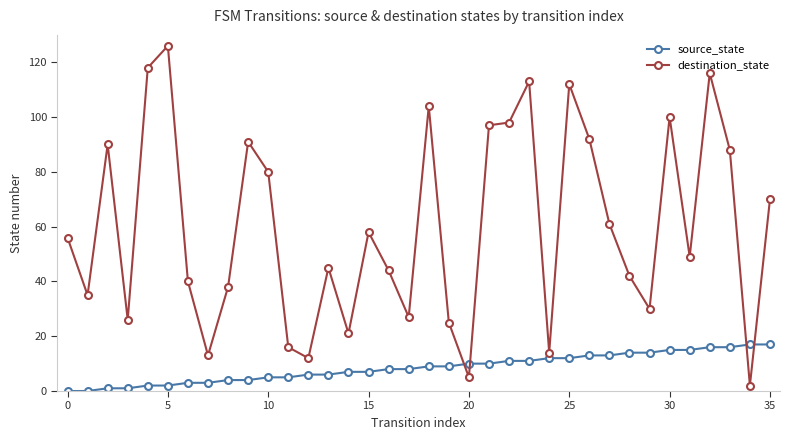

What are all the series names shown in the legend?

source_state, destination_state